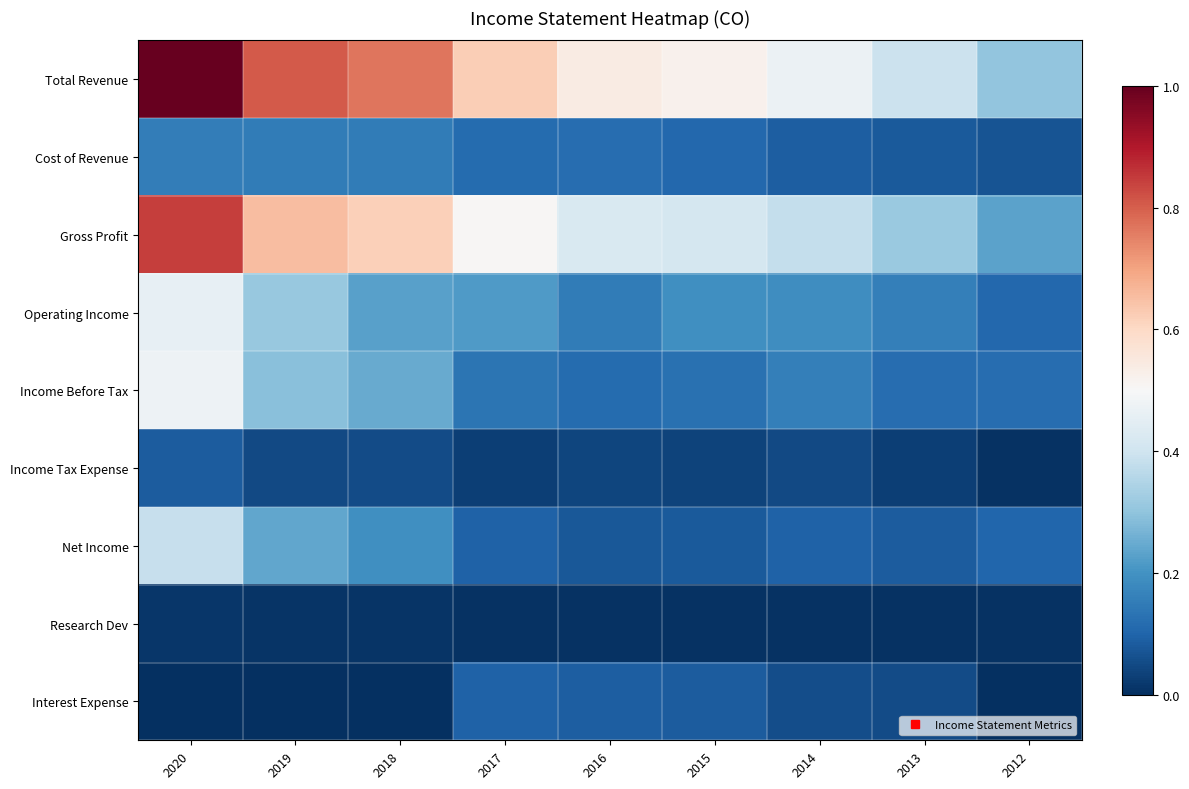

What is the spread (max minus min) of values at 2017?

0.6